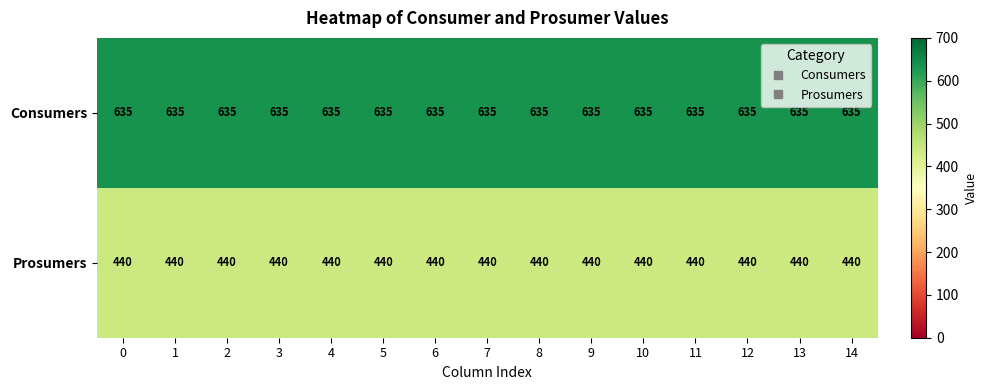

Read the Prosumers value at 3.

440